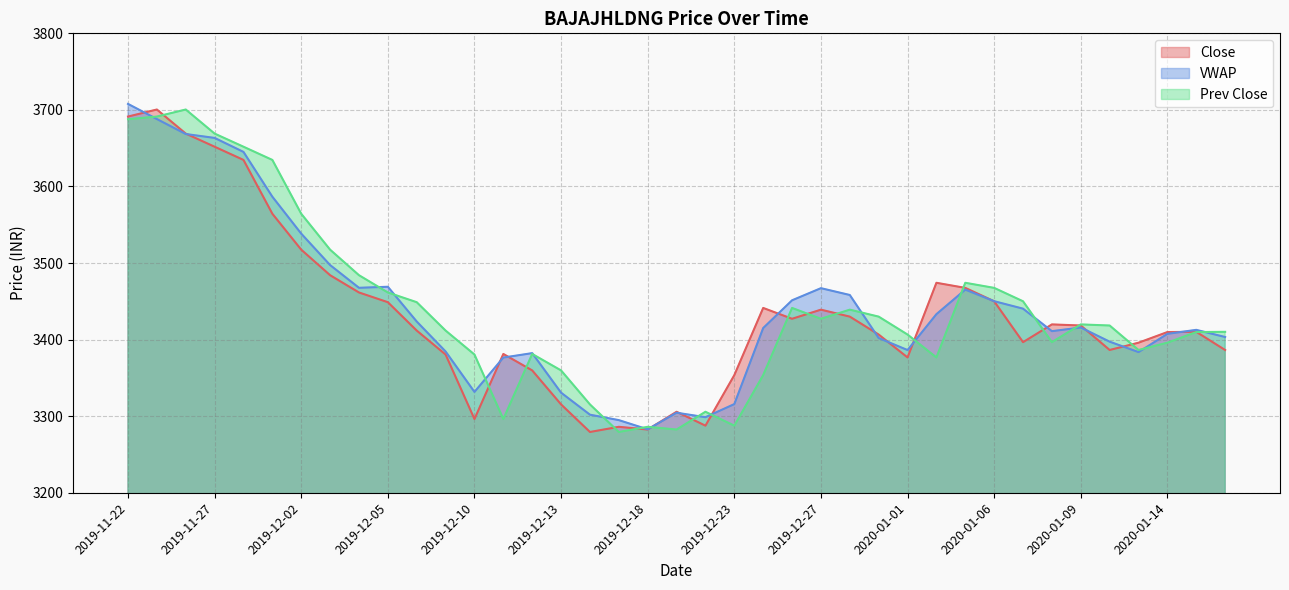

How many data points in Close are less than 3411?

19